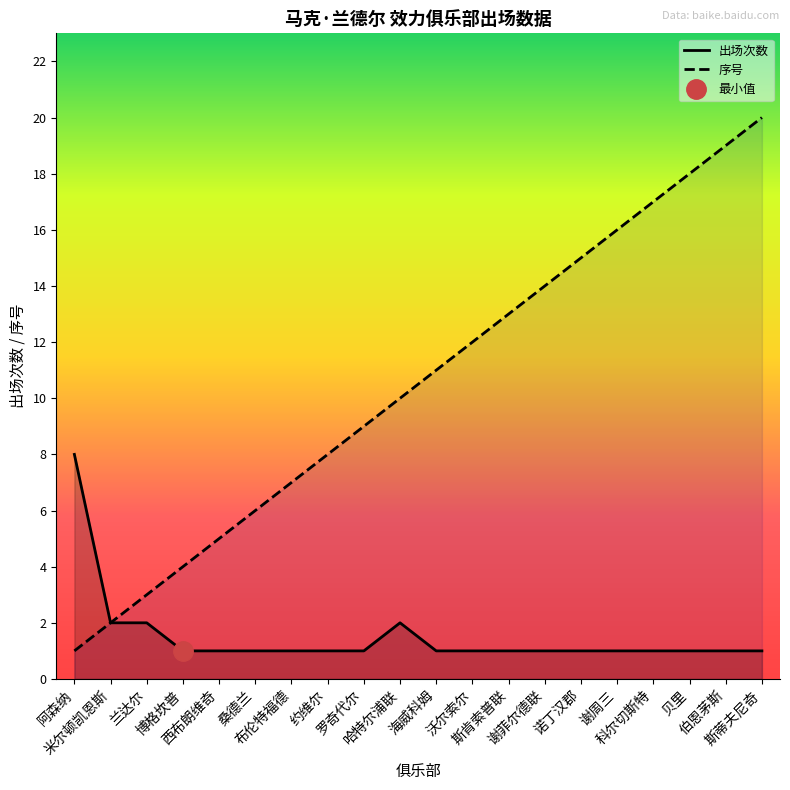

Which has a higher value, 布伦特福德 or 贝里?

布伦特福德